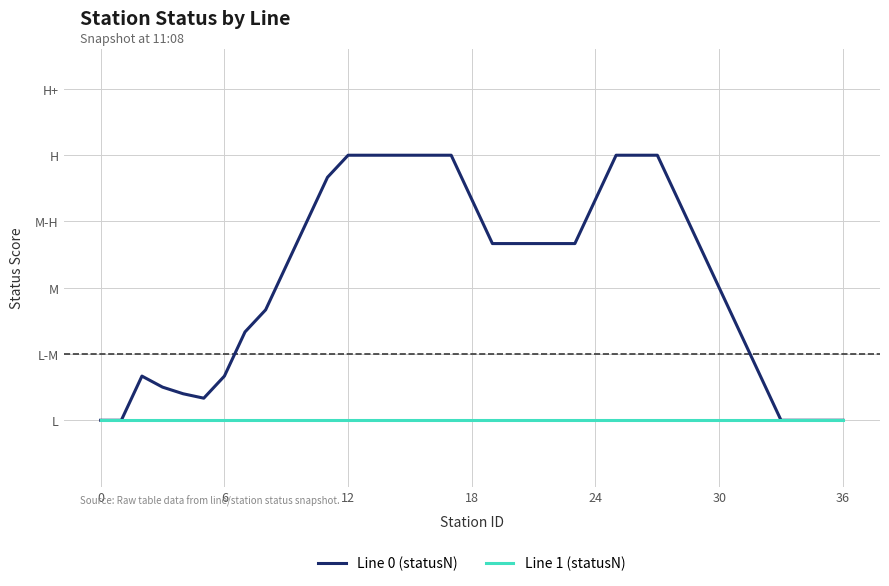

True or false: Line 1 (statusN) and Line 0 (statusN) cross at least once.

False